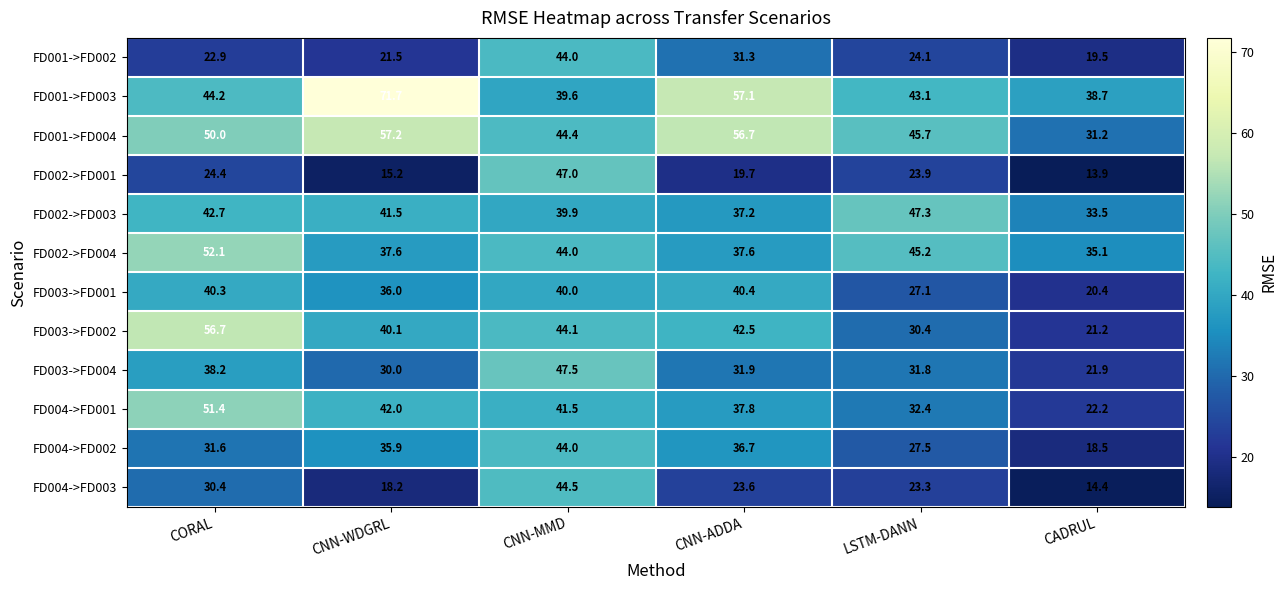

Where does the FD003->FD004 series first go above 31?

CORAL